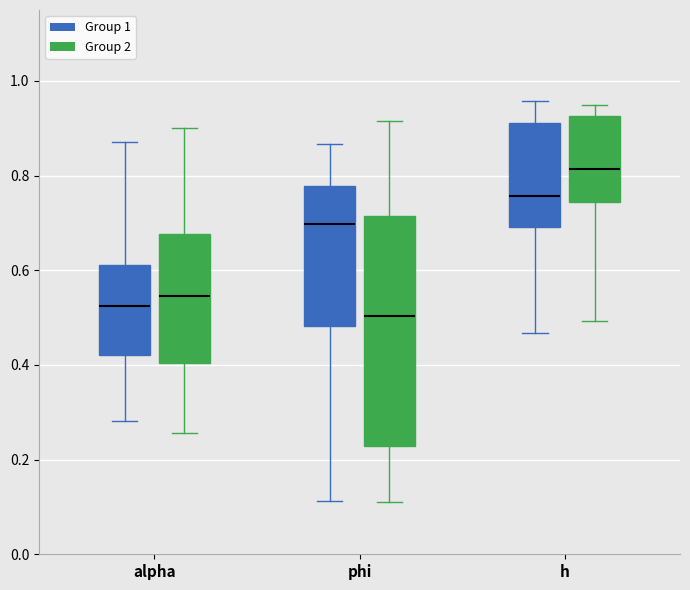

Reading left to right, transcribe this box plot: for each box, give where its median line is, the range the box spans, and where its two whiskers end, as read against the y-axis. The values are not printed on the chart, so give them approximately, as read against the axis.

alpha (Group 1): median 0.52, box 0.42 to 0.62, whiskers 0.28 to 0.88
alpha (Group 2): median 0.54, box 0.40 to 0.68, whiskers 0.26 to 0.90
phi (Group 1): median 0.70, box 0.48 to 0.78, whiskers 0.12 to 0.86
phi (Group 2): median 0.50, box 0.22 to 0.72, whiskers 0.12 to 0.92
h (Group 1): median 0.76, box 0.70 to 0.92, whiskers 0.46 to 0.96
h (Group 2): median 0.82, box 0.74 to 0.92, whiskers 0.50 to 0.94